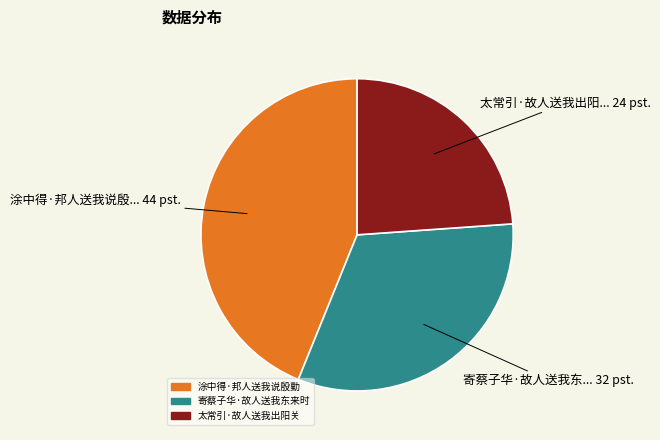

True or false: 涂中得·邦人送我说殷勤 accounts for 53% of the total.

False